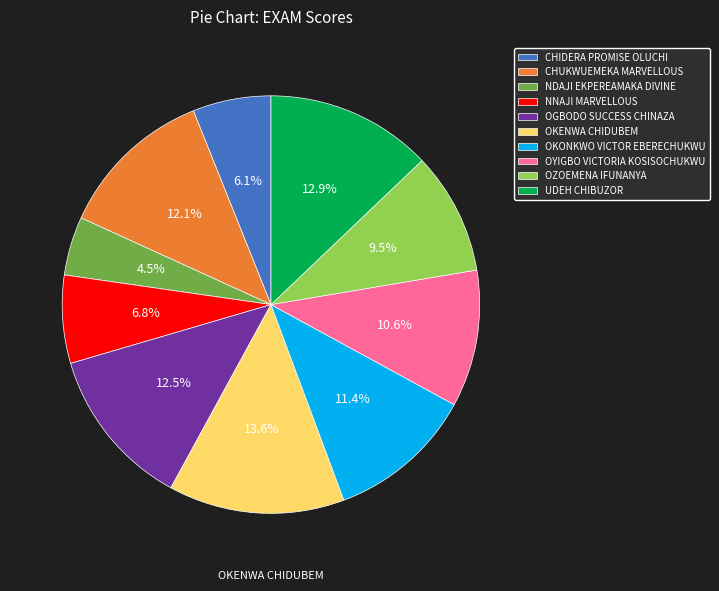

How many slices are in this pie chart?

10